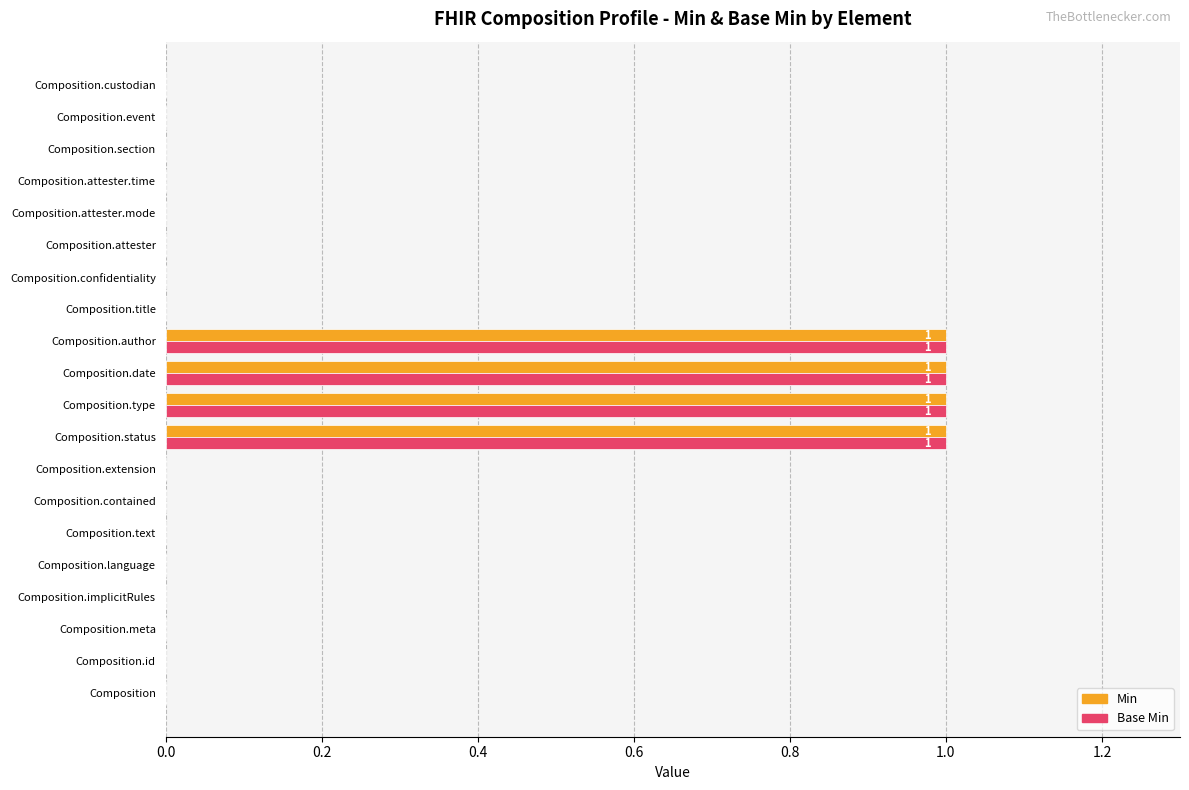

What is the sum of all Base Min values?

4